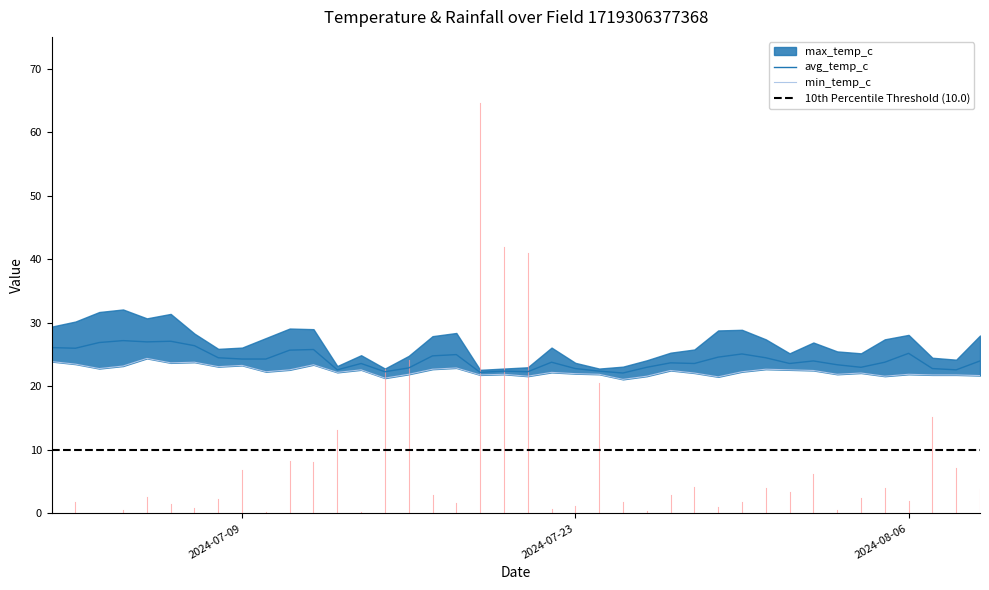

Is it true that avg_temp_c equals 33.9 at 2024-07-31?

False